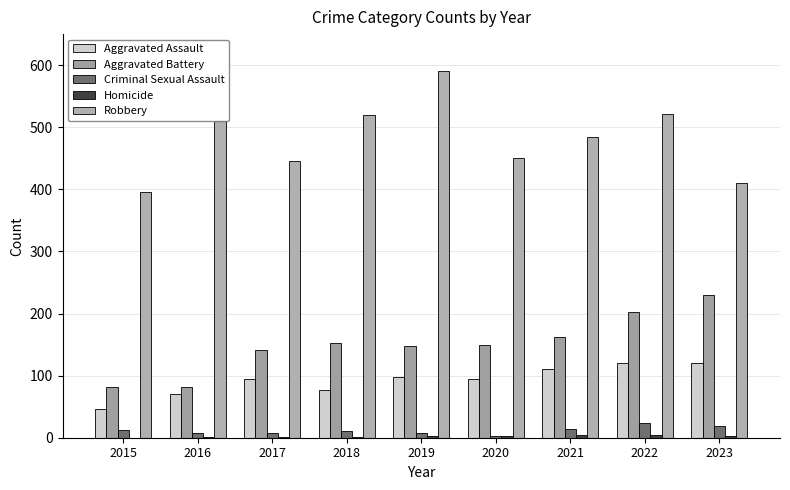

Rank the series at 2017 from lowest to highest value.

Homicide, Criminal Sexual Assault, Aggravated Assault, Aggravated Battery, Robbery